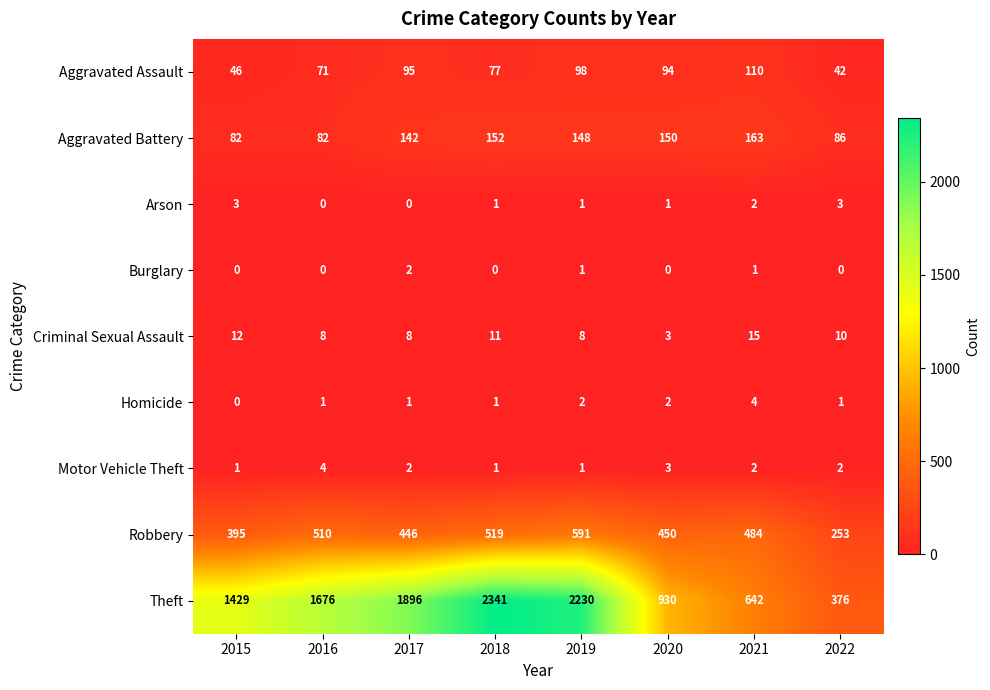

Which series has the largest total across all categories?

Theft